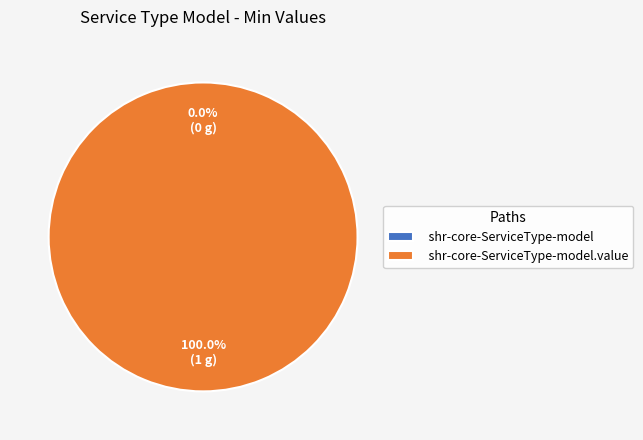

Between shr-core-ServiceType-model.value and shr-core-ServiceType-model, which is larger?

shr-core-ServiceType-model.value